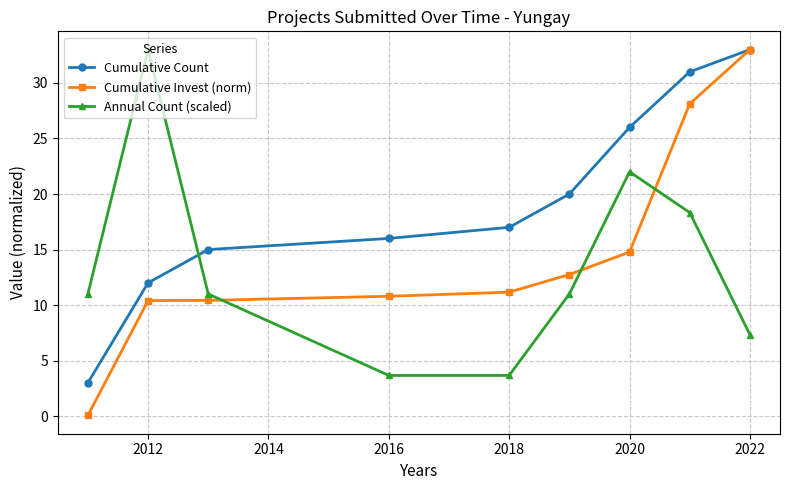

Which series ends up on top after the final intersection of Annual Count (scaled) and Cumulative Count?

Cumulative Count